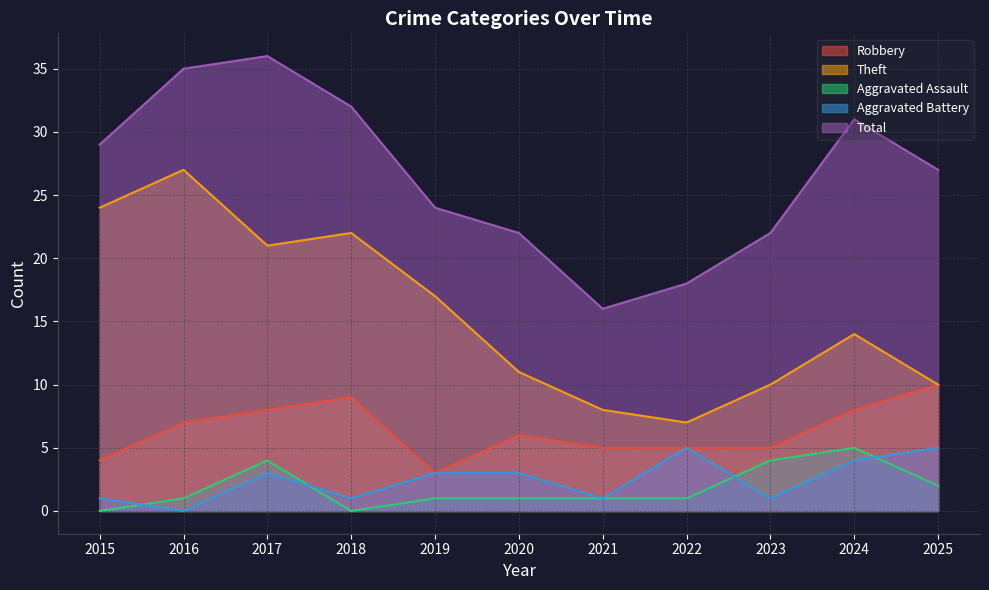

List the series in order of their peak value, highest first.

Total, Theft, Robbery, Aggravated Assault, Aggravated Battery